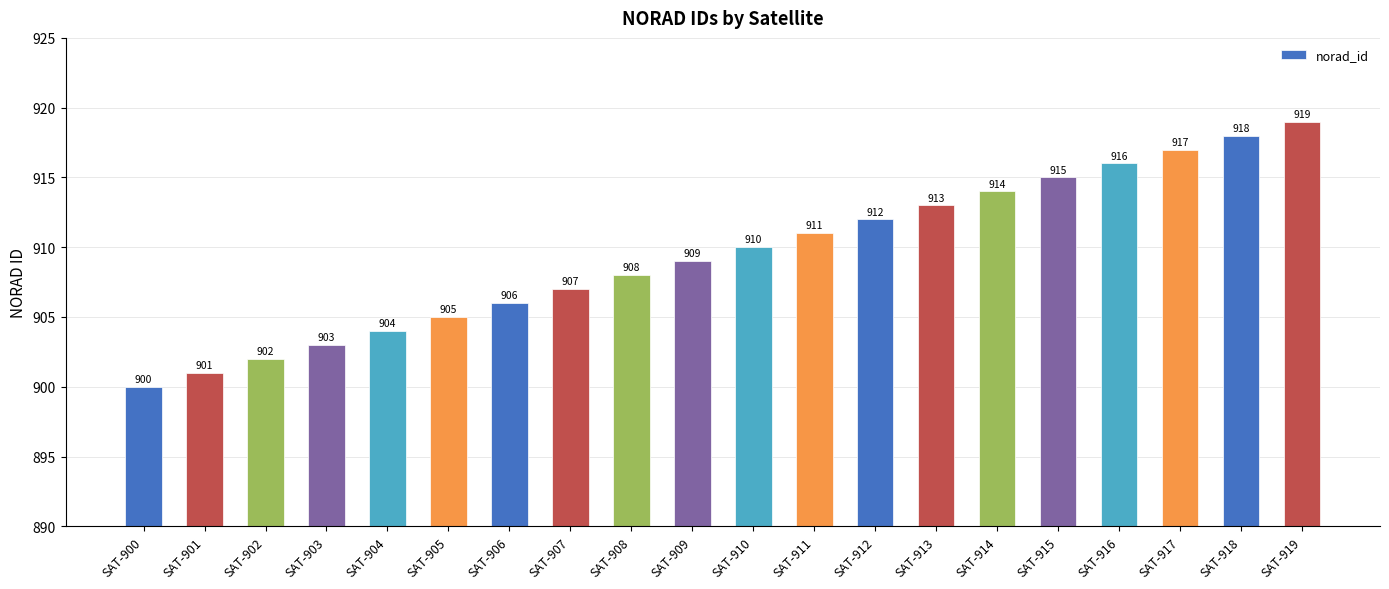

What is the change in value from SAT-901 to SAT-913?

+12